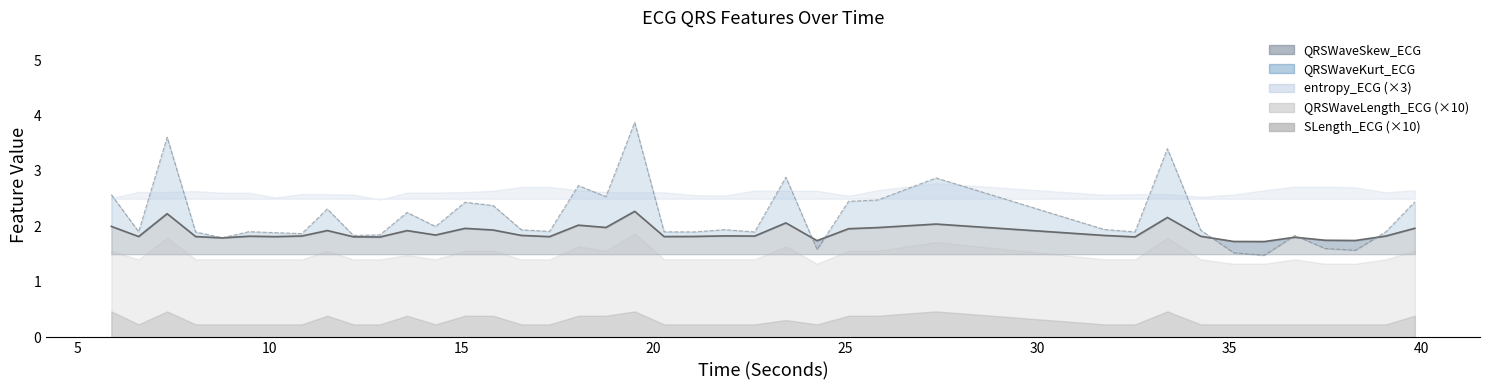

After their last crossing, which series has the higher values: QRSWaveSkew_ECG or QRSWaveKurt_ECG?

QRSWaveKurt_ECG